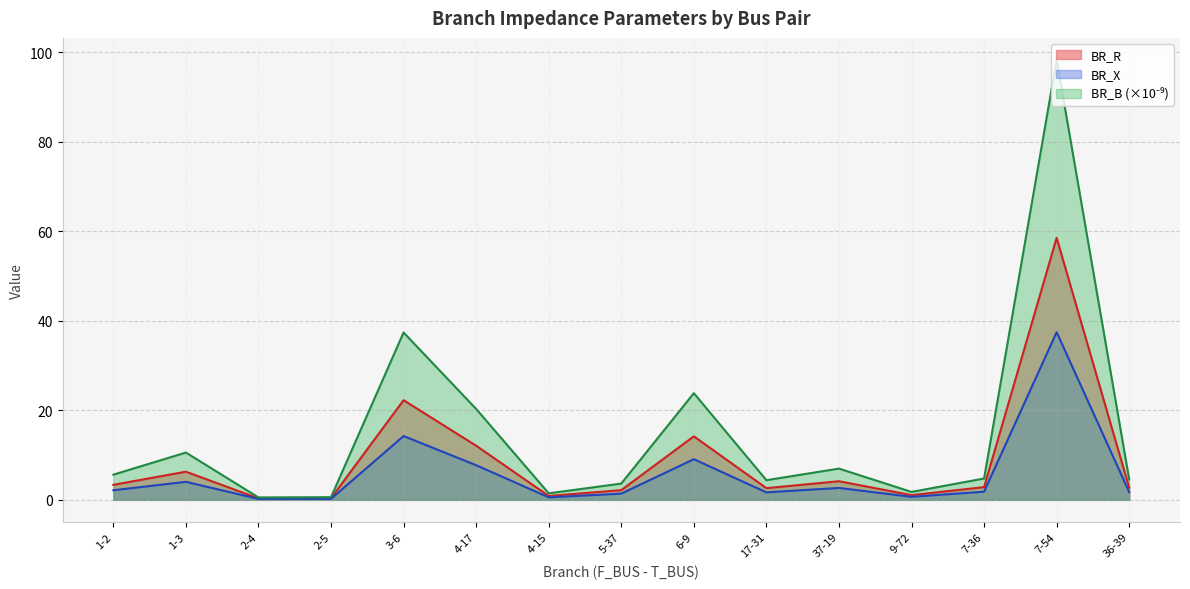

At which category does the chart reach its minimum across all series?

2-4